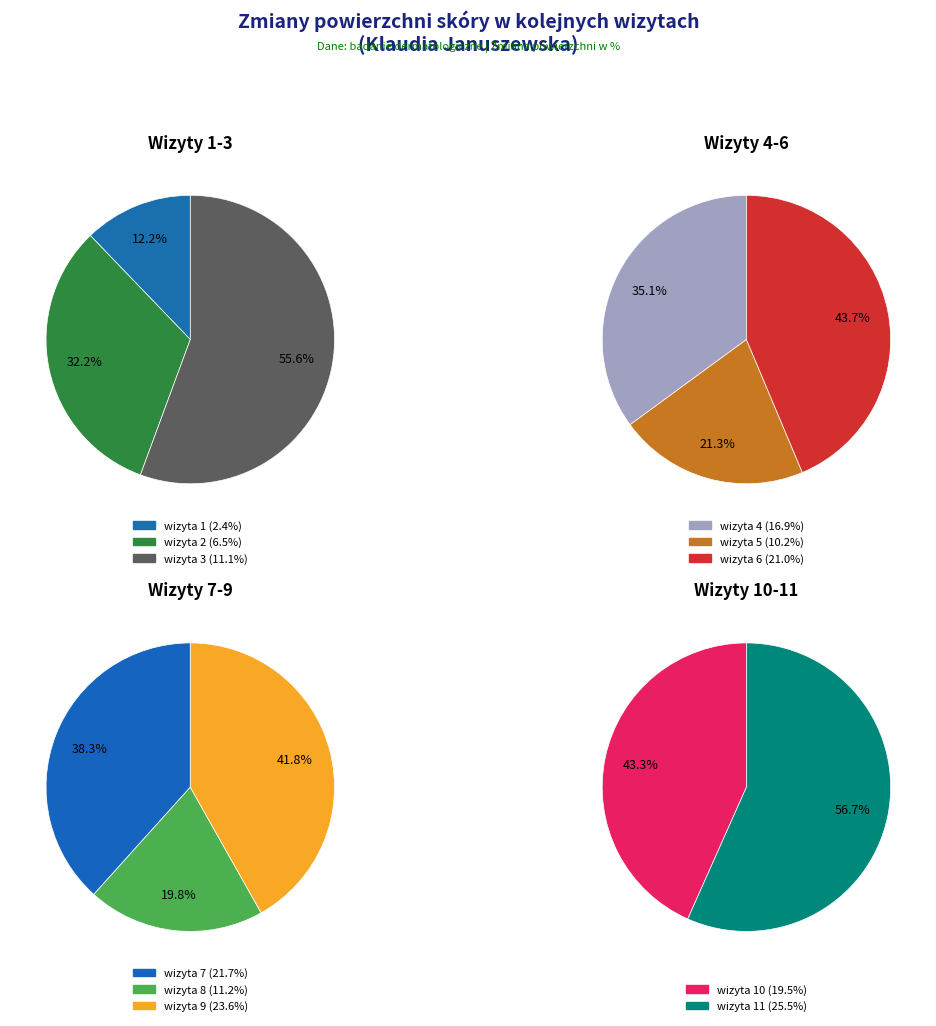

Combined, what portion of the pie is wizyta 6 and wizyta 11?

27.4%